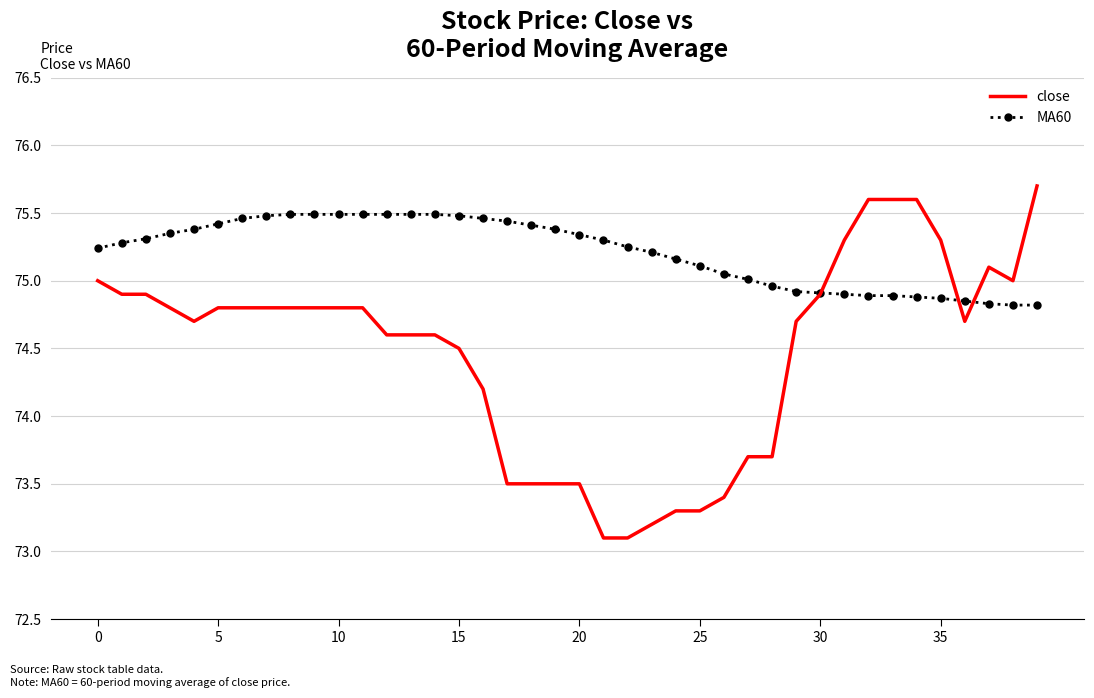

Rank the series by their average value, from lowest to highest.

close, MA60